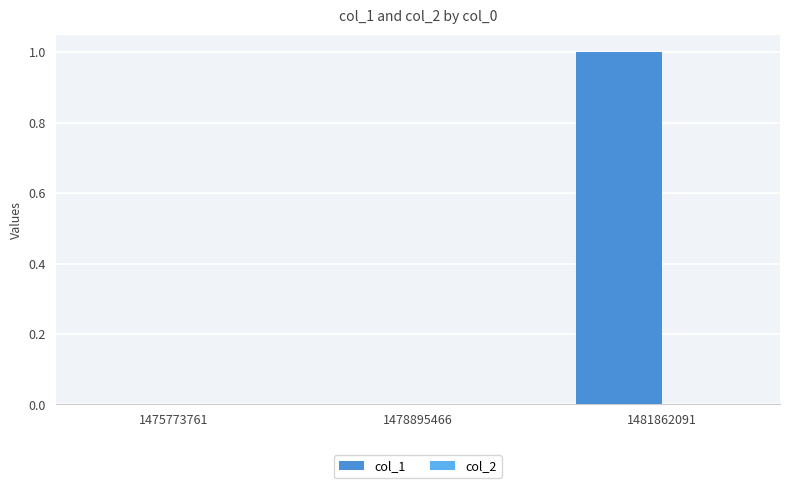

The value at 1481862091 is 1. True or false?

True